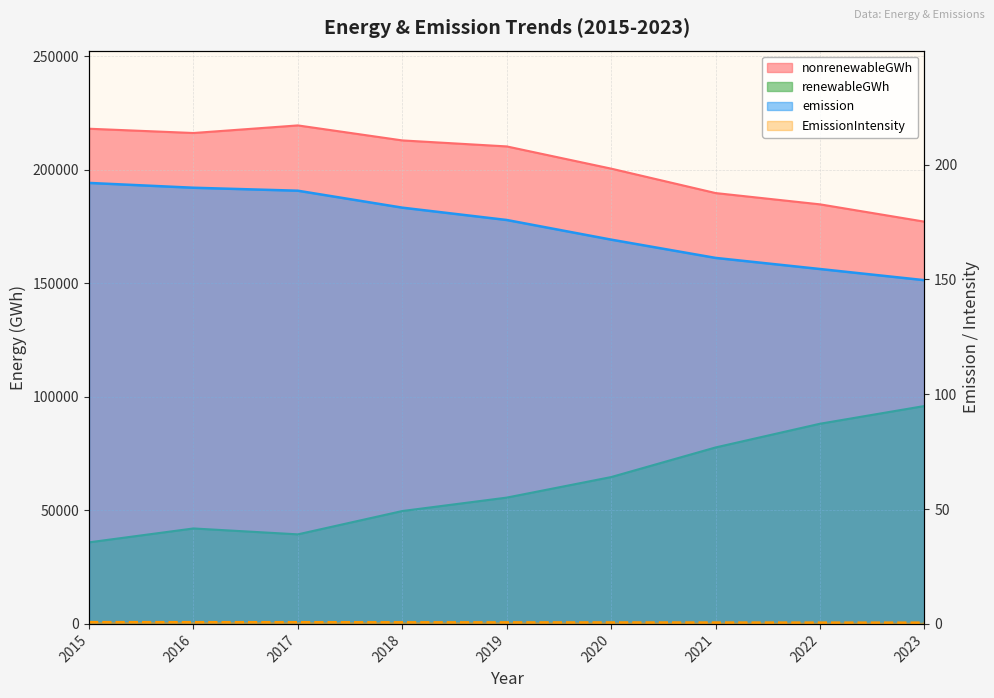

Between 2019 and 2018, which is larger?

2018